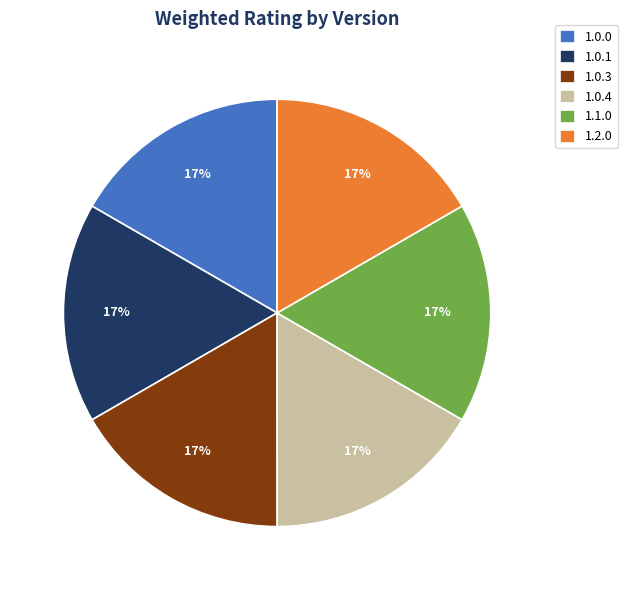

To the nearest percent, what is the combined percentage of 1.0.4 and 1.0.3?

33%